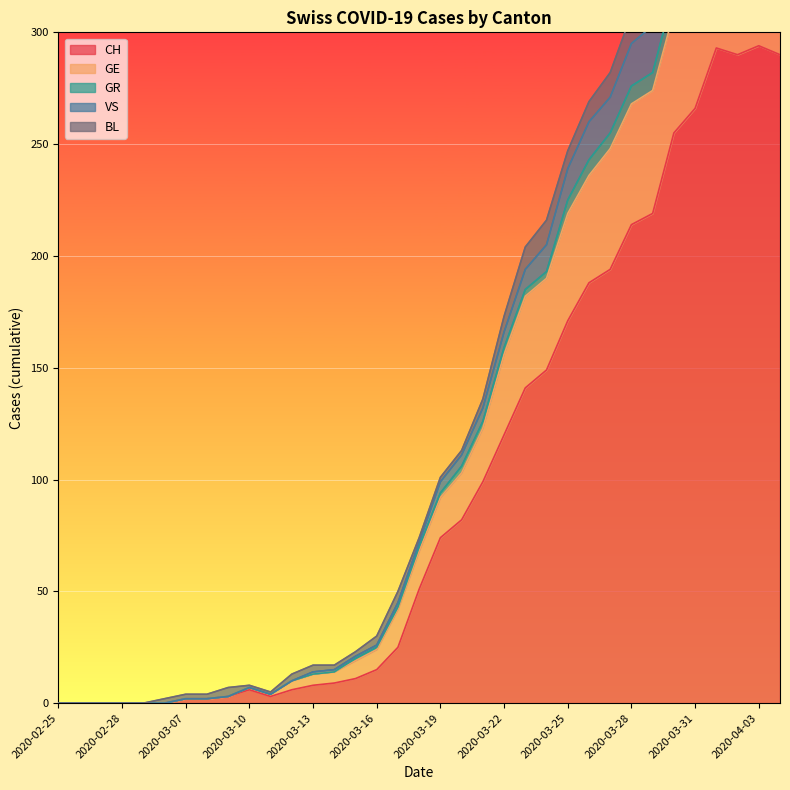

Which has a higher value, 2020-04-03 or 2020-03-29?

2020-04-03